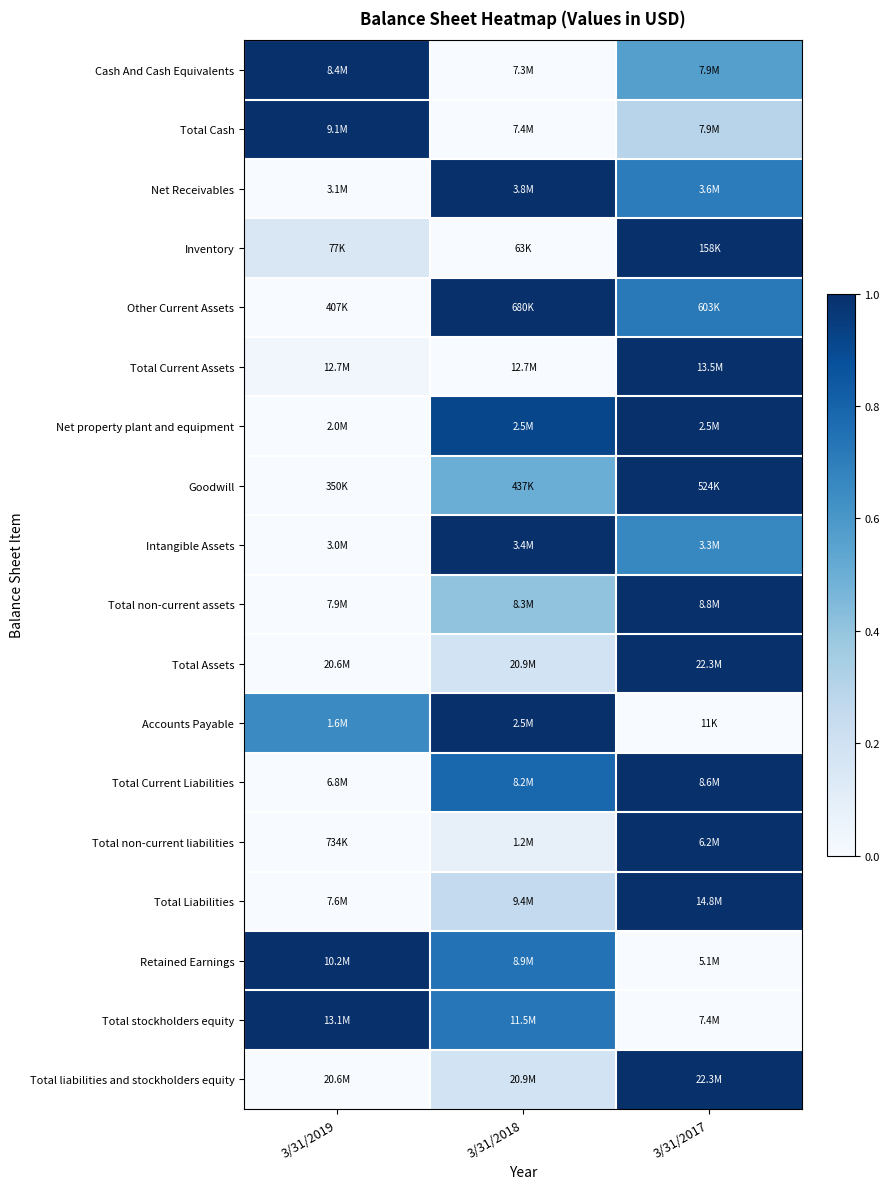

Reading right to left, transcribe all the data shown in this chart.

Cash And Cash Equivalents: 3/31/2017=0.6	3/31/2018=0.0	3/31/2019=1.0
Total Cash: 3/31/2017=0.3	3/31/2018=0.0	3/31/2019=1.0
Net Receivables: 3/31/2017=0.7	3/31/2018=1.0	3/31/2019=0.0
Inventory: 3/31/2017=1.0	3/31/2018=0.0	3/31/2019=0.1
Other Current Assets: 3/31/2017=0.7	3/31/2018=1.0	3/31/2019=0.0
Total Current Assets: 3/31/2017=1.0	3/31/2018=0.0	3/31/2019=0.0
Net property plant and equipment: 3/31/2017=1.0	3/31/2018=0.9	3/31/2019=0.0
Goodwill: 3/31/2017=1.0	3/31/2018=0.5	3/31/2019=0.0
Intangible Assets: 3/31/2017=0.7	3/31/2018=1.0	3/31/2019=0.0
Total non-current assets: 3/31/2017=1.0	3/31/2018=0.4	3/31/2019=0.0
Total Assets: 3/31/2017=1.0	3/31/2018=0.2	3/31/2019=0.0
Accounts Payable: 3/31/2017=0.0	3/31/2018=1.0	3/31/2019=0.7
Total Current Liabilities: 3/31/2017=1.0	3/31/2018=0.8	3/31/2019=0.0
Total non-current liabilities: 3/31/2017=1.0	3/31/2018=0.1	3/31/2019=0.0
Total Liabilities: 3/31/2017=1.0	3/31/2018=0.3	3/31/2019=0.0
Retained Earnings: 3/31/2017=0.0	3/31/2018=0.7	3/31/2019=1.0
Total stockholders equity: 3/31/2017=0.0	3/31/2018=0.7	3/31/2019=1.0
Total liabilities and stockholders equity: 3/31/2017=1.0	3/31/2018=0.2	3/31/2019=0.0